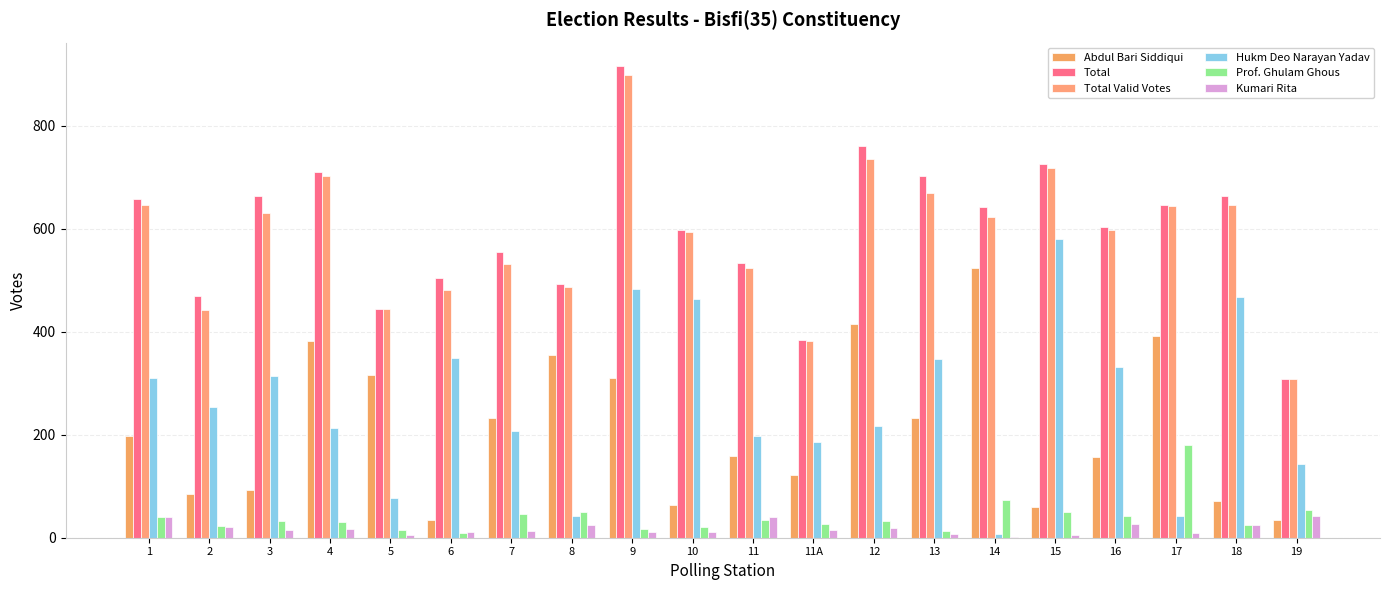

Does the chart contain stacked bars?

No